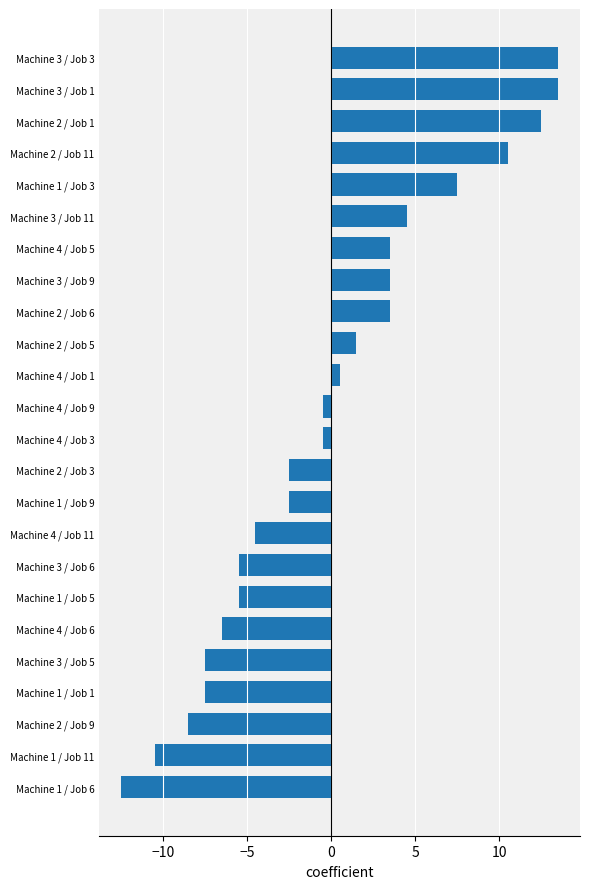

Reading top to bottom, transcribe all the data shown in this chart.

13.5	13.5	12.5	10.5	7.5	4.5	3.5	3.5	3.5	1.5	0.5	-0.5	-0.5	-2.5	-2.5	-4.5	-5.5	-5.5	-6.5	-7.5	-7.5	-8.5	-10.5	-12.5